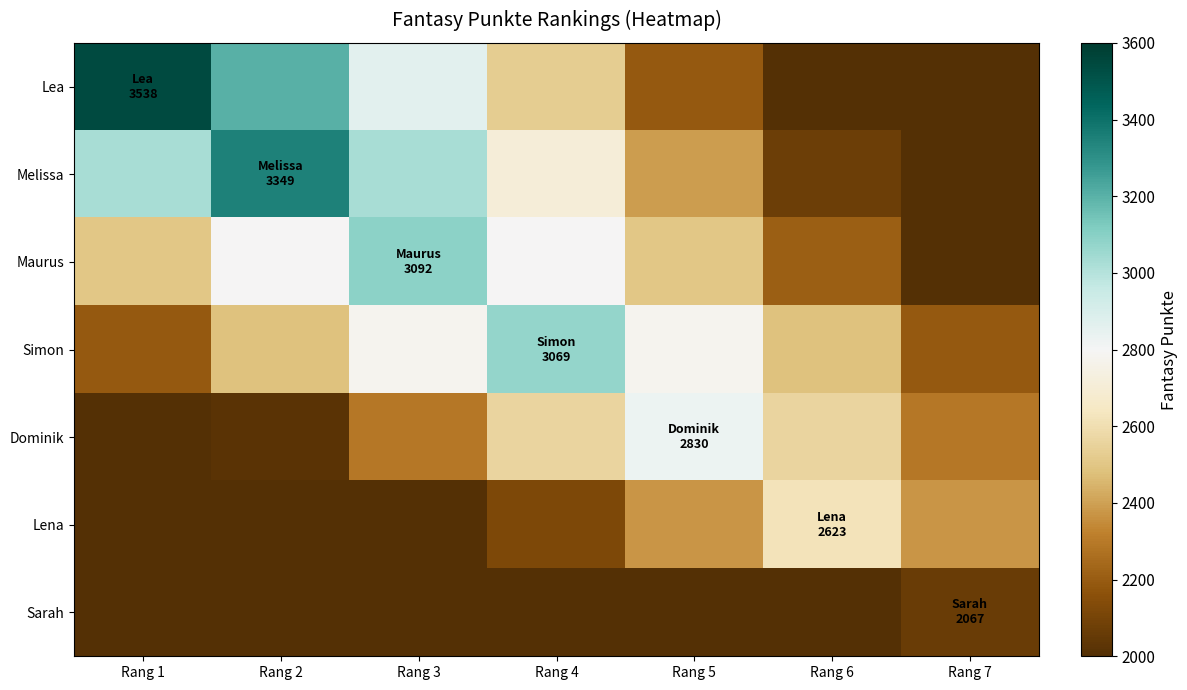

Reading left to right, extract all data points from this chart.

Lea: Rang 1=3538.0	Rang 2=3201.0	Rang 3=2864.1	Rang 4=2527.1	Rang 5=2190.2	Rang 6=1853.2	Rang 7=1516.3
Melissa: Rang 1=3030.0	Rang 2=3349.0	Rang 3=3030.0	Rang 4=2711.1	Rang 5=2392.1	Rang 6=2073.2	Rang 7=1754.2
Maurus: Rang 1=2503.0	Rang 2=2797.5	Rang 3=3092.0	Rang 4=2797.5	Rang 5=2503.0	Rang 6=2208.6	Rang 7=1914.1
Simon: Rang 1=2192.1	Rang 2=2484.4	Rang 3=2776.7	Rang 4=3069.0	Rang 5=2776.7	Rang 6=2484.4	Rang 7=2192.1
Dominik: Rang 1=1751.9	Rang 2=2021.4	Rang 3=2291.0	Rang 4=2560.5	Rang 5=2830.0	Rang 6=2560.5	Rang 7=2291.0
Lena: Rang 1=1374.0	Rang 2=1623.8	Rang 3=1873.6	Rang 4=2123.4	Rang 5=2373.2	Rang 6=2623.0	Rang 7=2373.2
Sarah: Rang 1=885.9	Rang 2=1082.7	Rang 3=1279.6	Rang 4=1476.4	Rang 5=1673.3	Rang 6=1870.1	Rang 7=2067.0